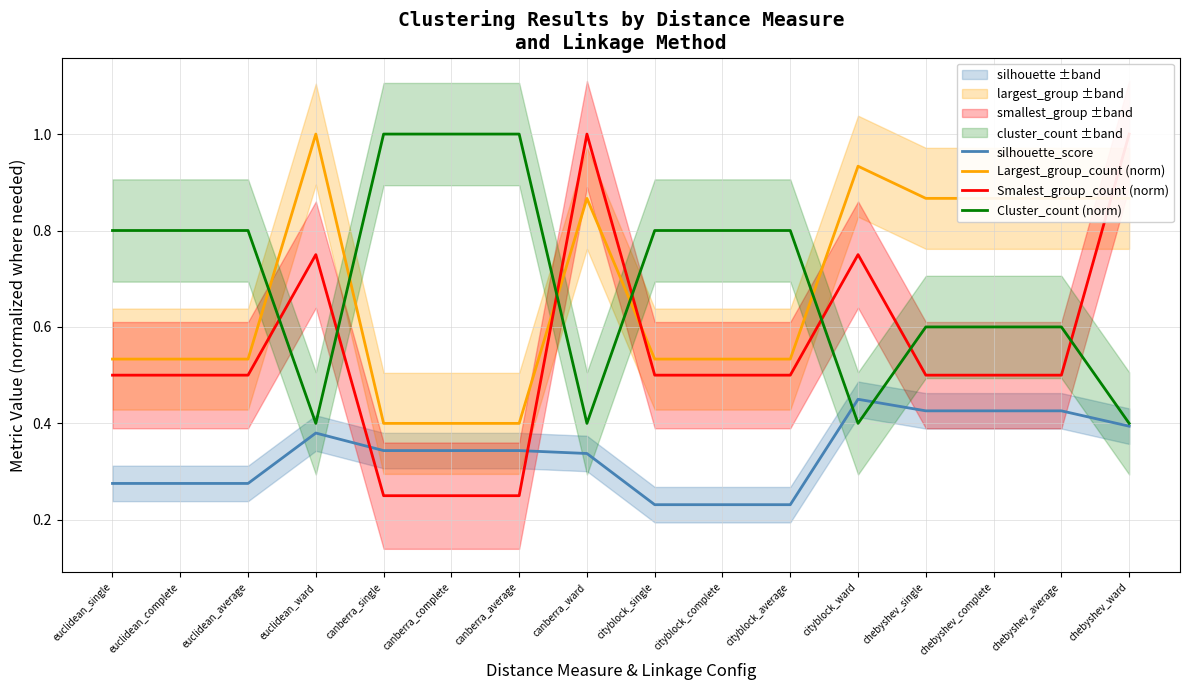

Where is Largest_group_count (norm) nearest to the value 0?

canberra_single